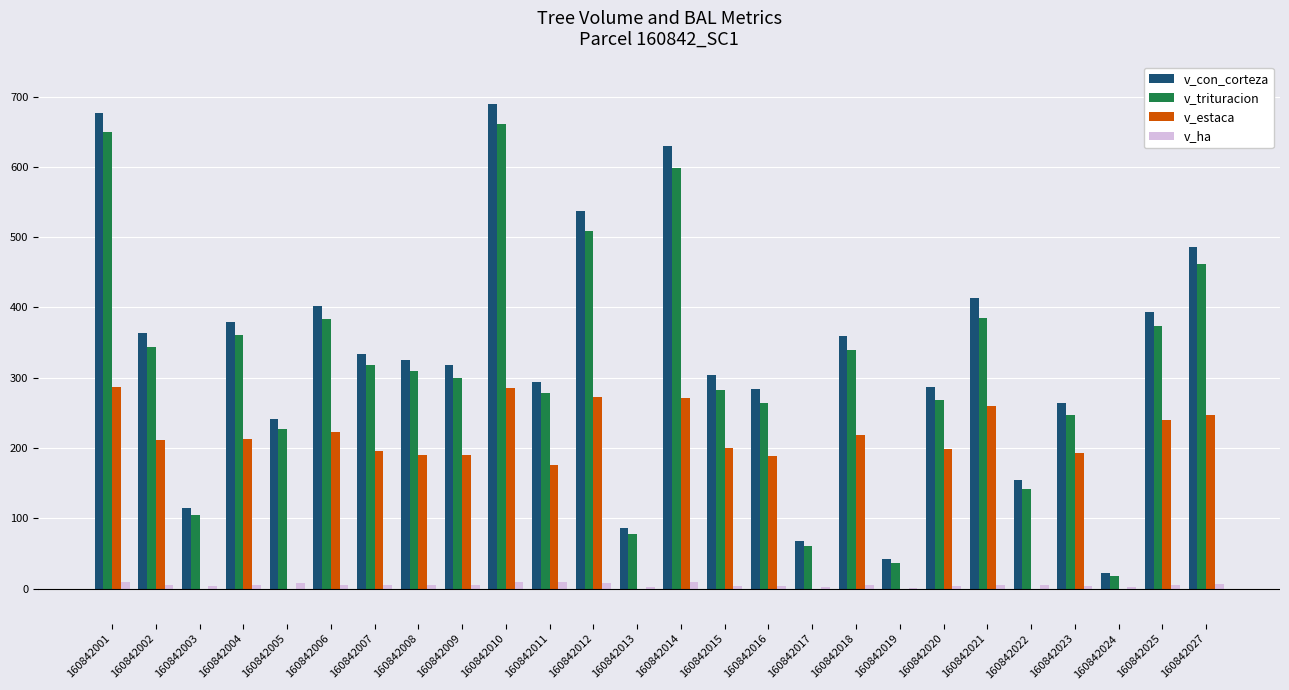

What is the maximum value for v_trituracion?

661.4